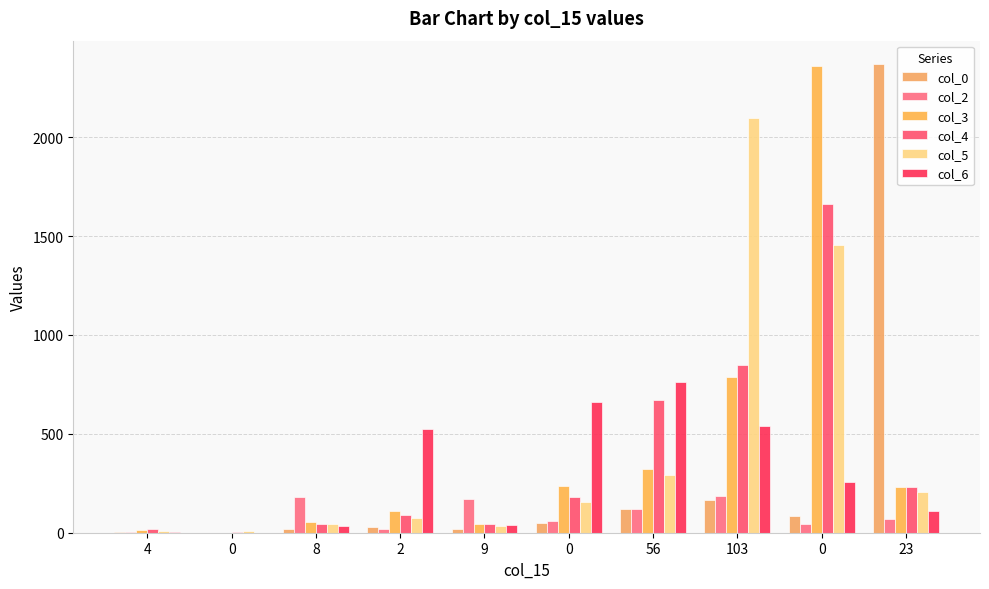

What is the difference between the highest and lowest values at 0?

11